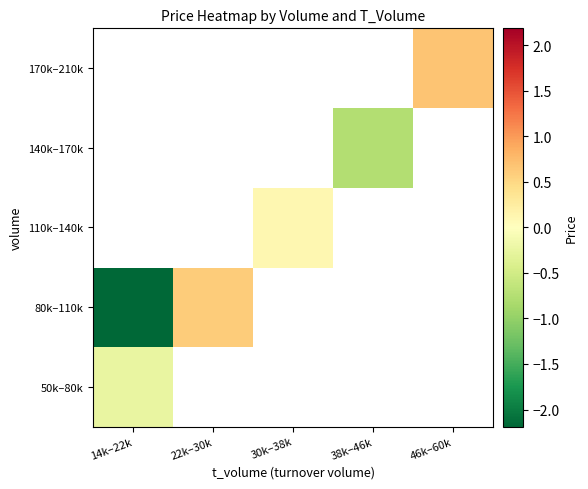

The value of 170k–210k at 46k–60k is 0.7. True or false?

True